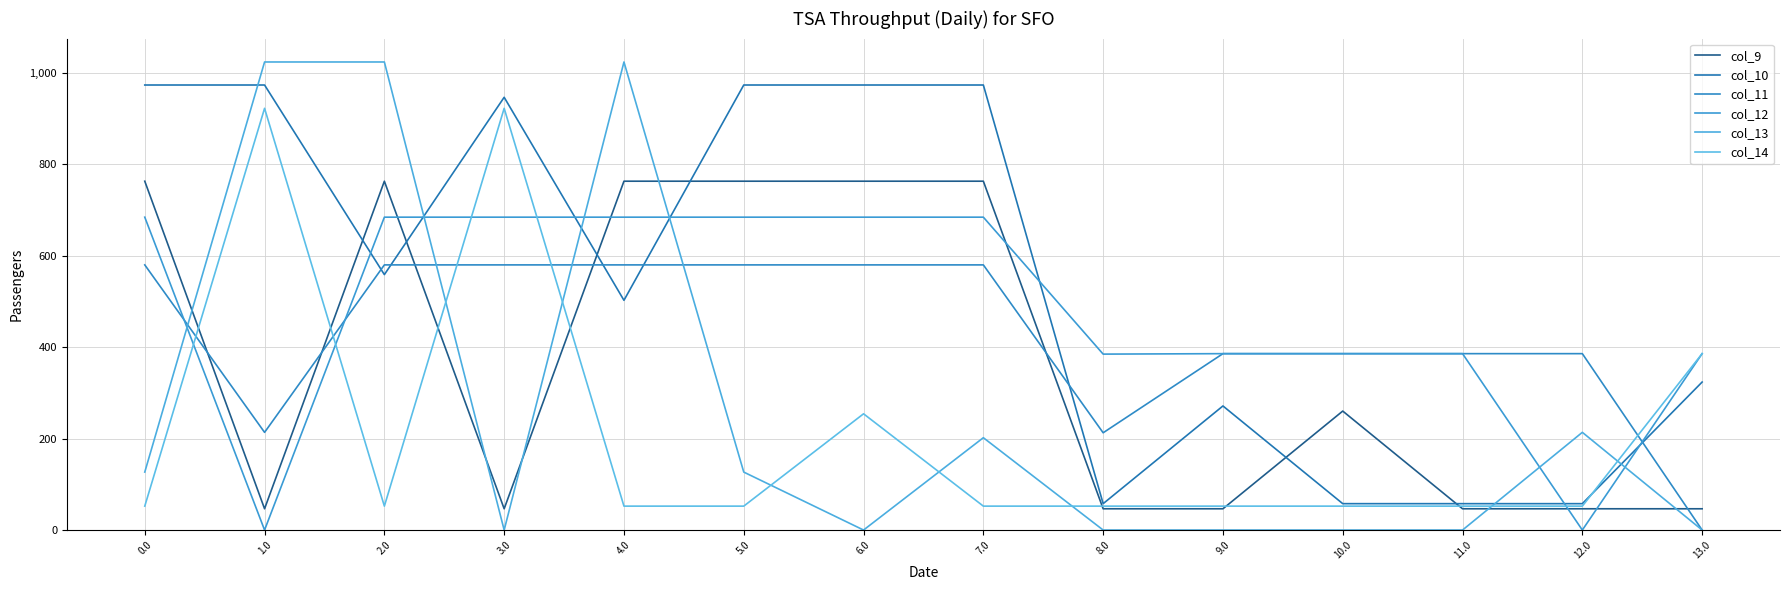

Which series has the largest total across all categories?

col_10